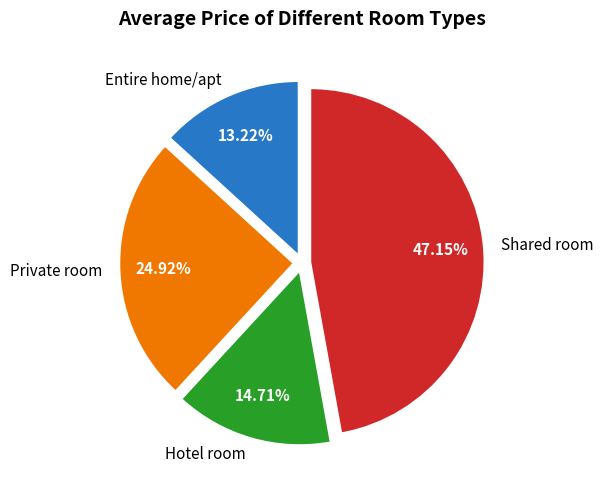

To the nearest percent, what is the average slice percentage?

25%